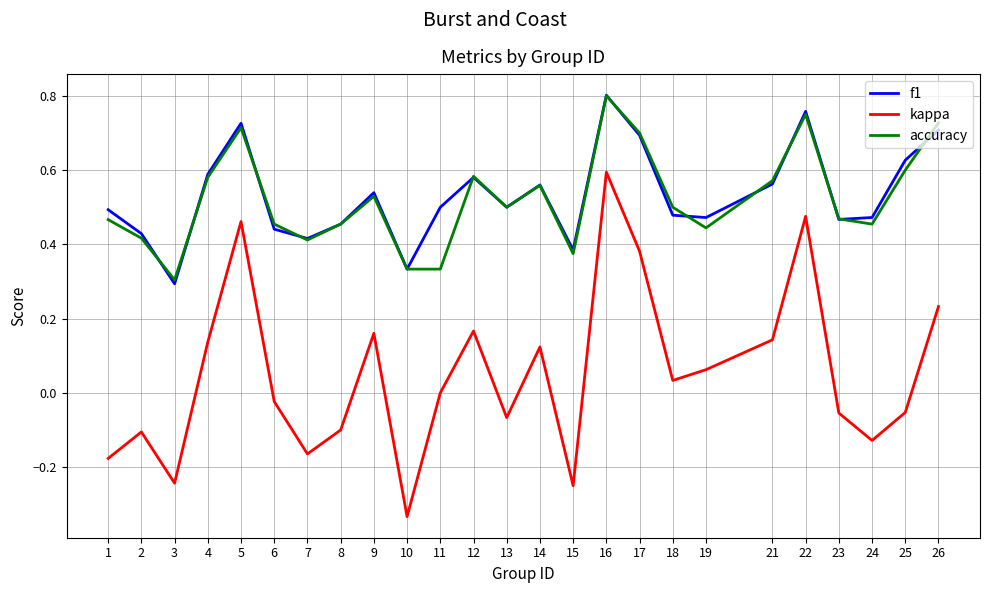

At which label does f1 reach its minimum?

3